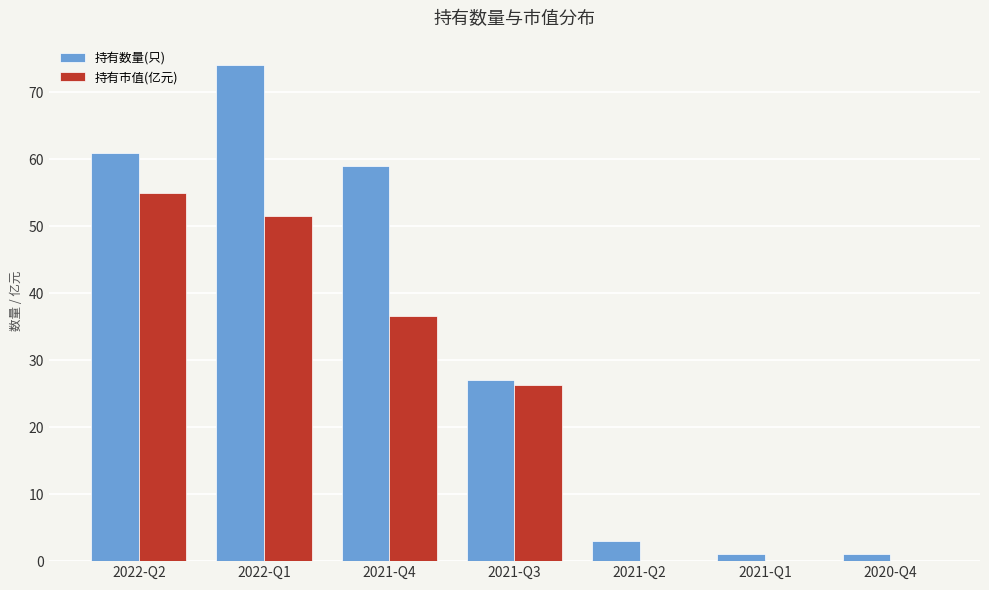

How many series are shown in this chart?

2